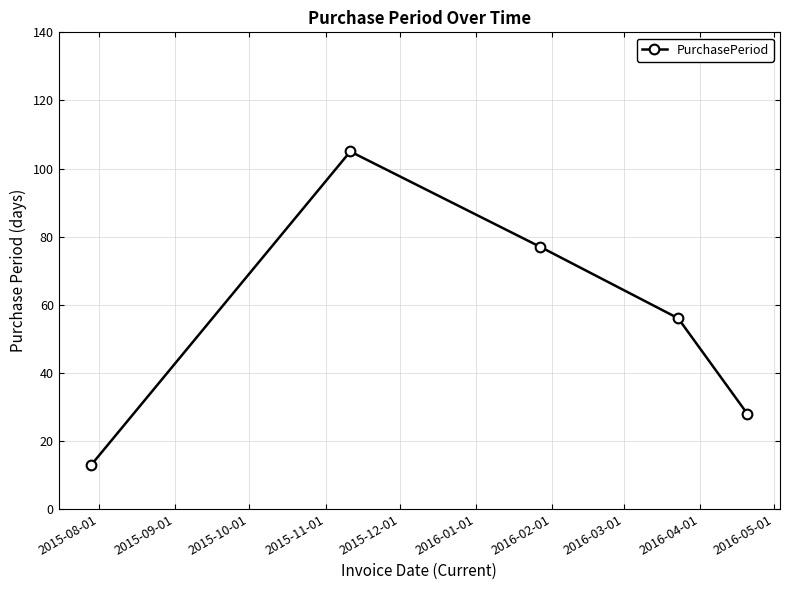

How many lines are shown in the chart?

1